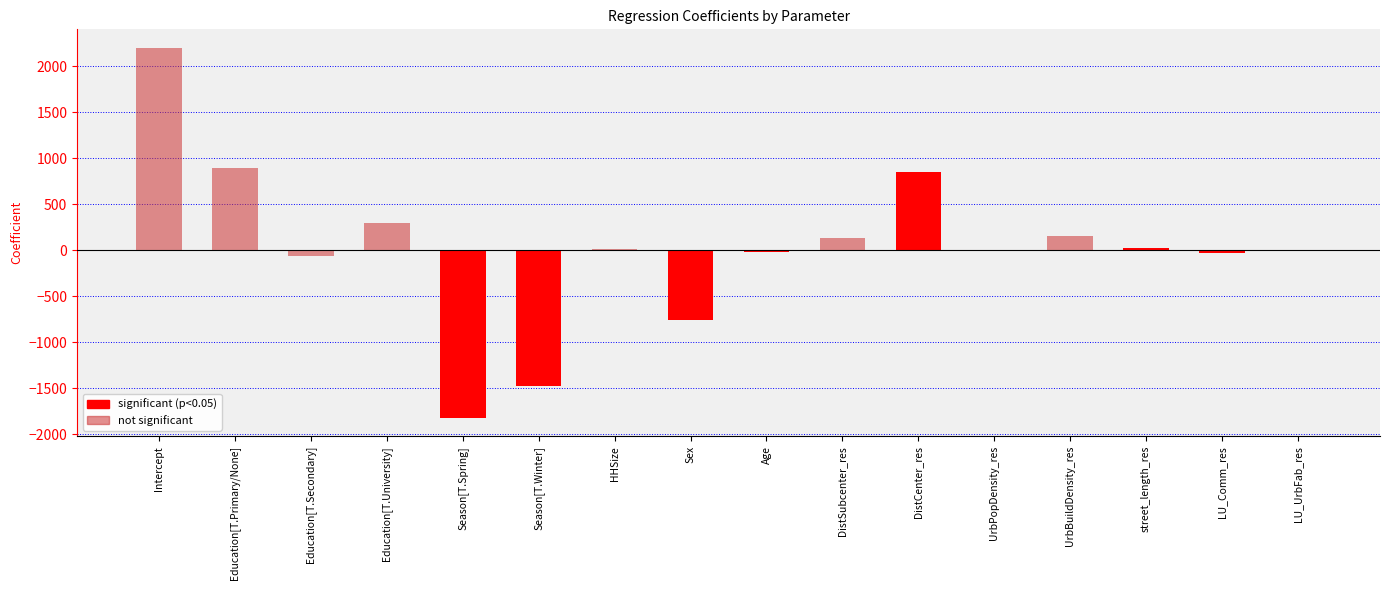

Which category has the highest value across all series?

Intercept